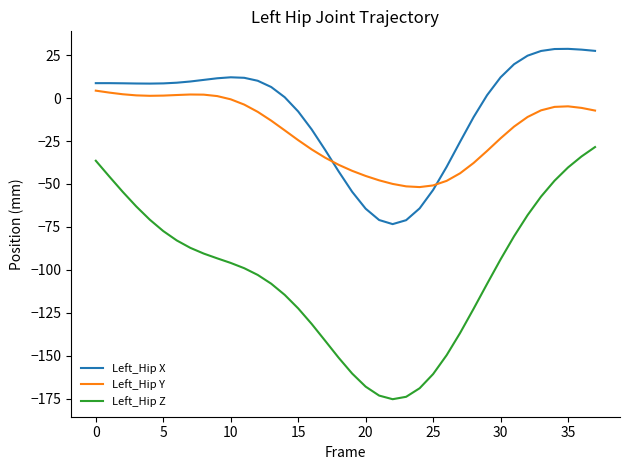

True or false: Left_Hip X and Left_Hip Z intersect in this chart.

False